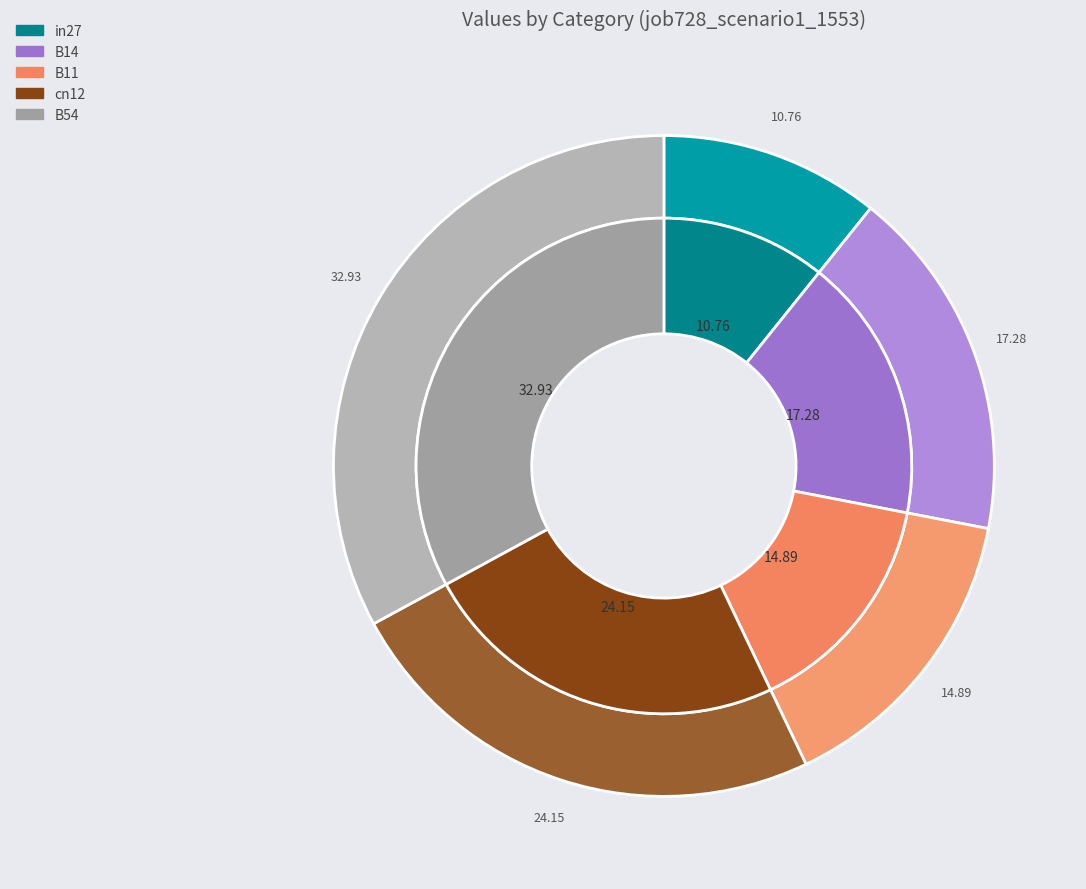

The B54 slice represents 41% of the pie. True or false?

False